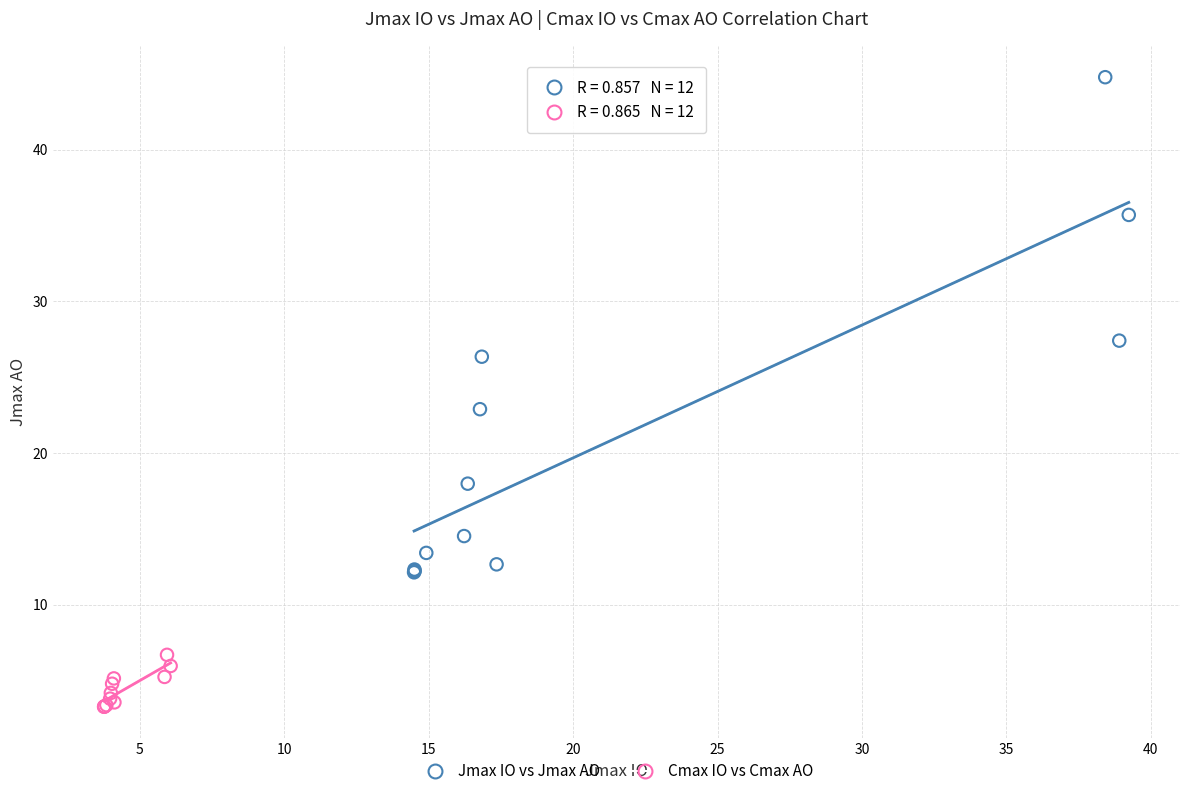

What are all the series names shown in the legend?

Jmax IO vs Jmax AO, Cmax IO vs Cmax AO